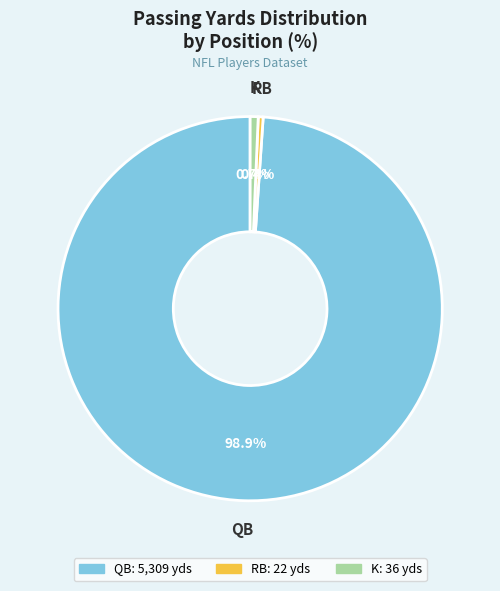

Is there any slice that represents more than half of the pie?

Yes